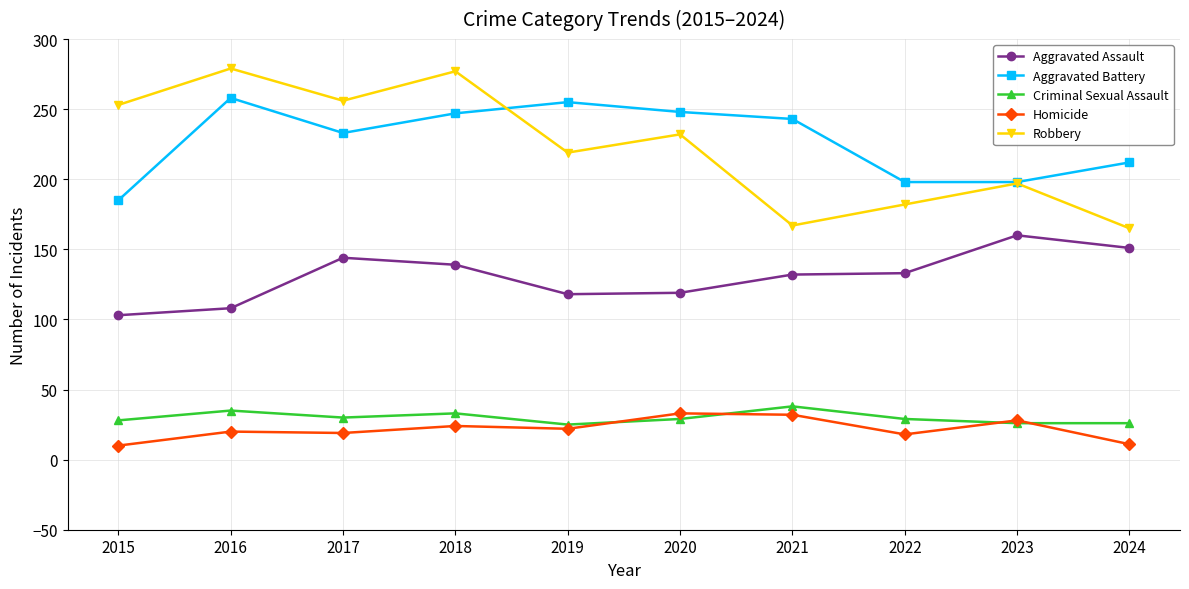

At which label does Homicide first exceed 22?

2018